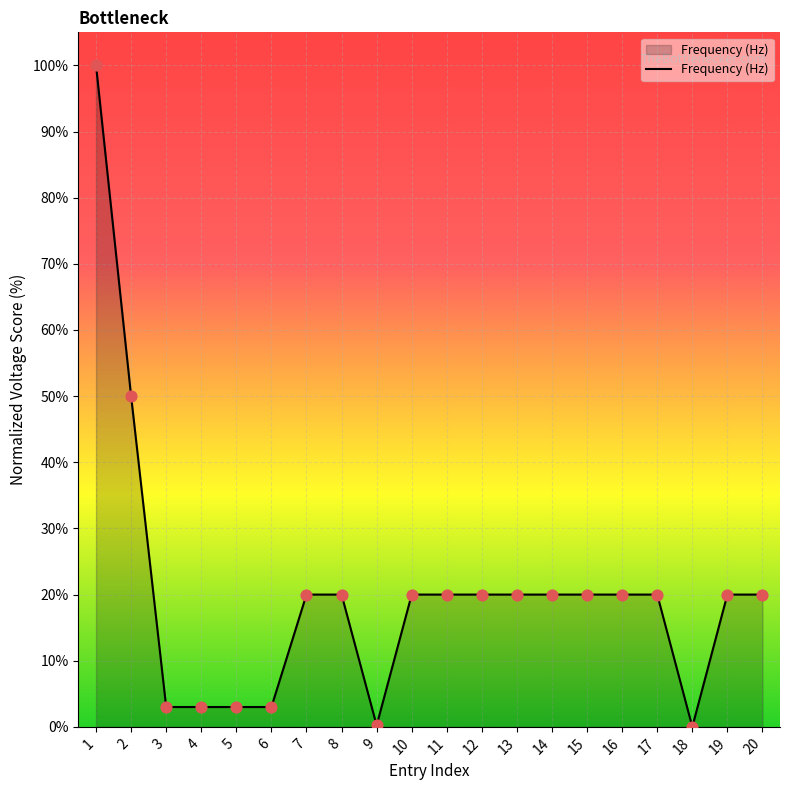

What is the change in value from 1 to 20?

-80.0